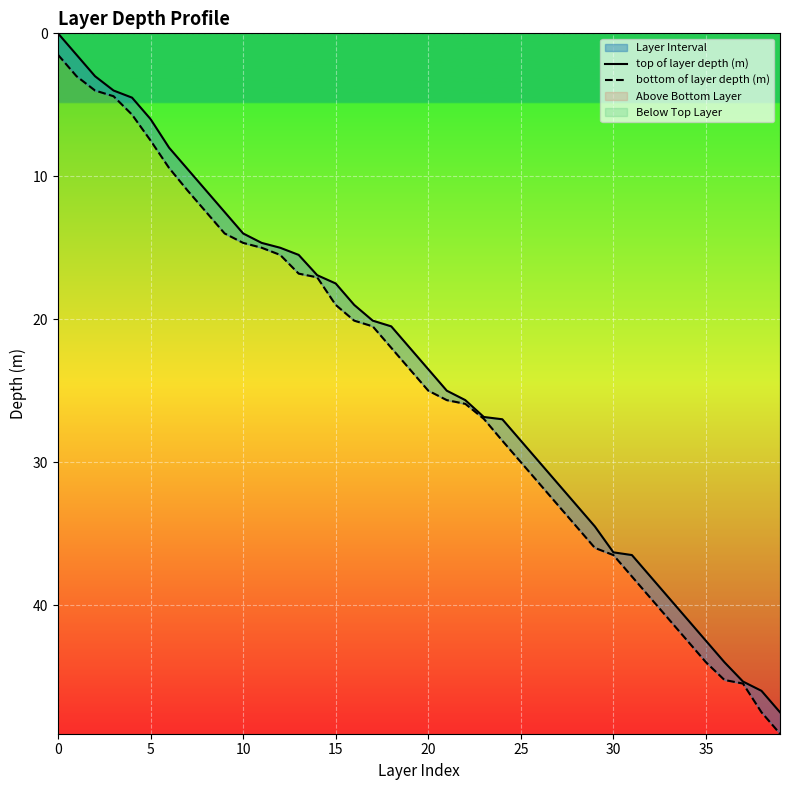

At which label does bottom of layer depth (m) reach its peak?

39